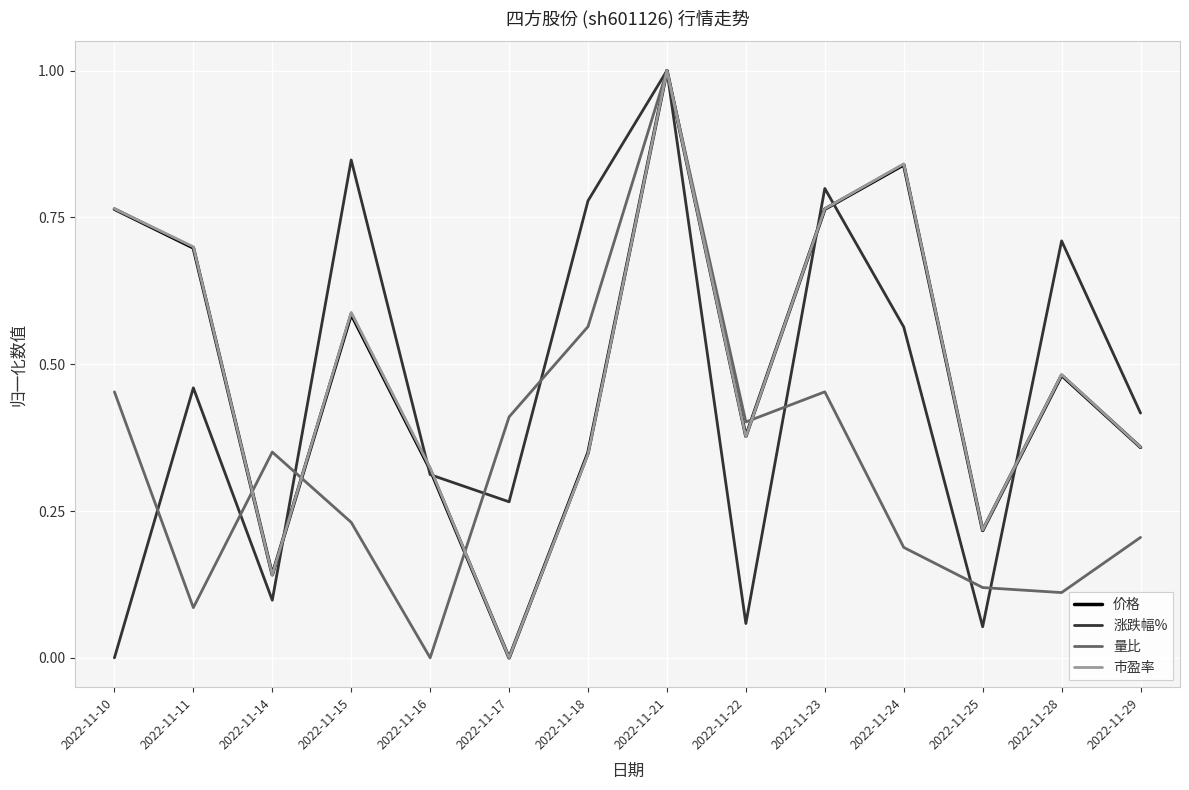

At which label is 涨跌幅% closest to 0?

2022-11-10